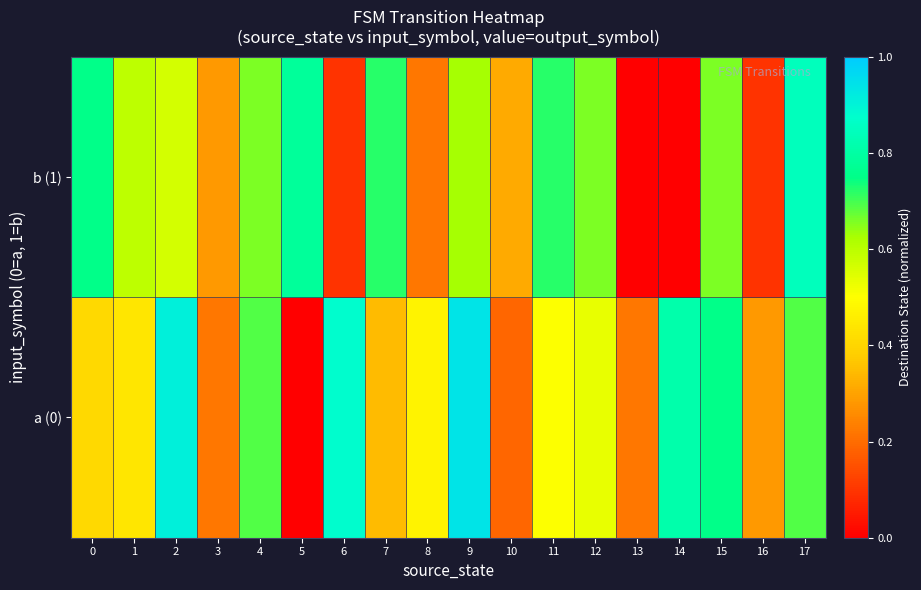

At how many categories does at least one series exceed 0?

18